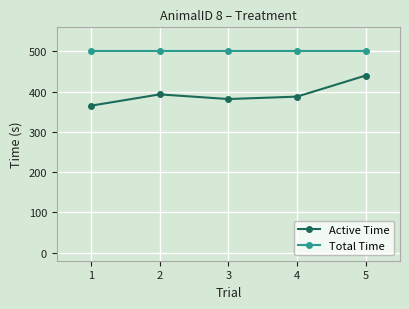

Does the chart have visible grid lines?

Yes